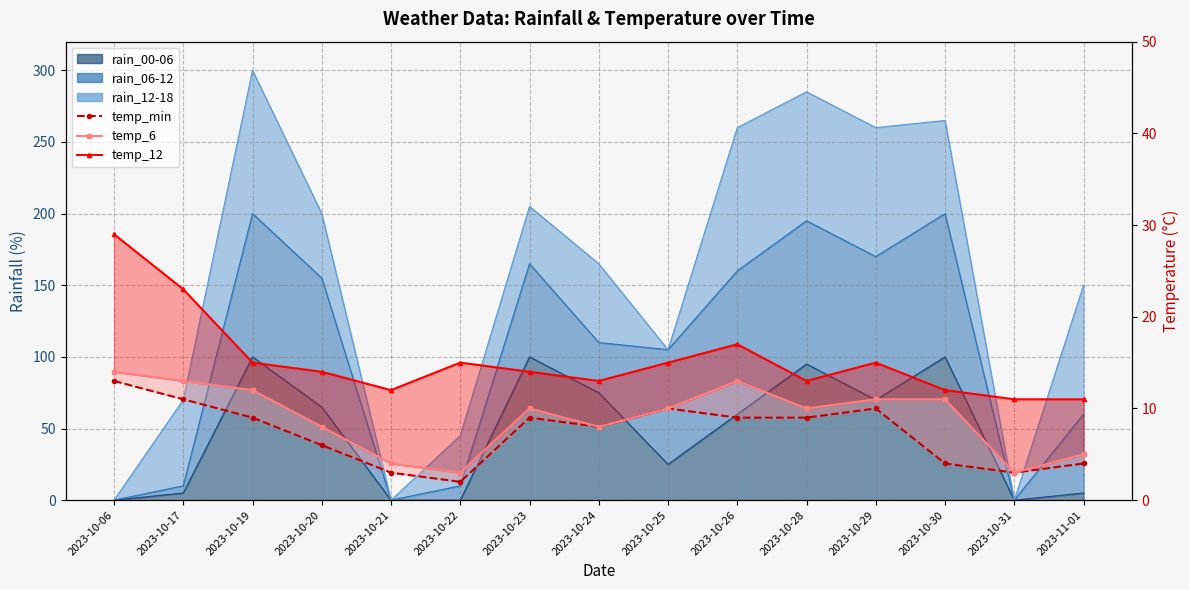

At which category is the sum across all series the highest?

2023-10-06